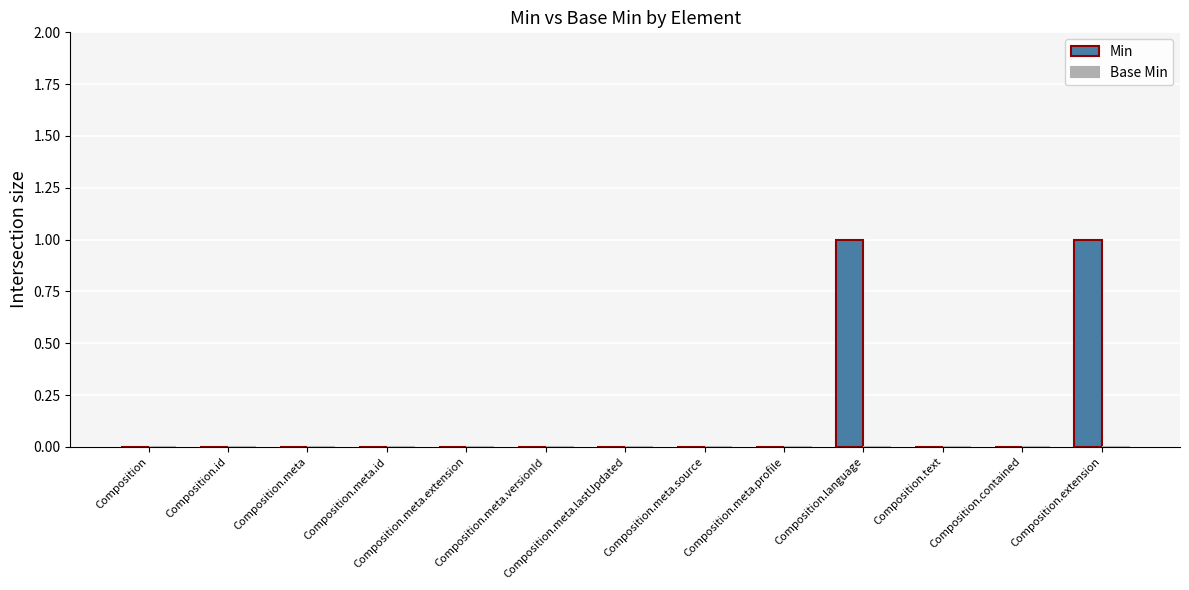

The value at Composition.id is 0. True or false?

True